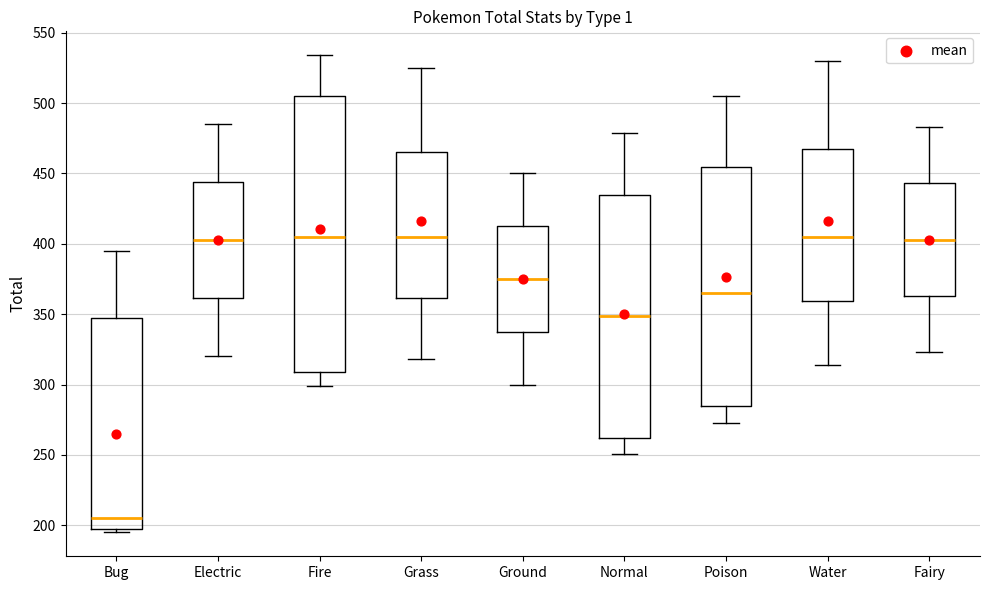

Where does the upper whisker of the box for Bug end on the y-axis? The values are not printed on the chart, so give them approximately, as read against the axis.

395